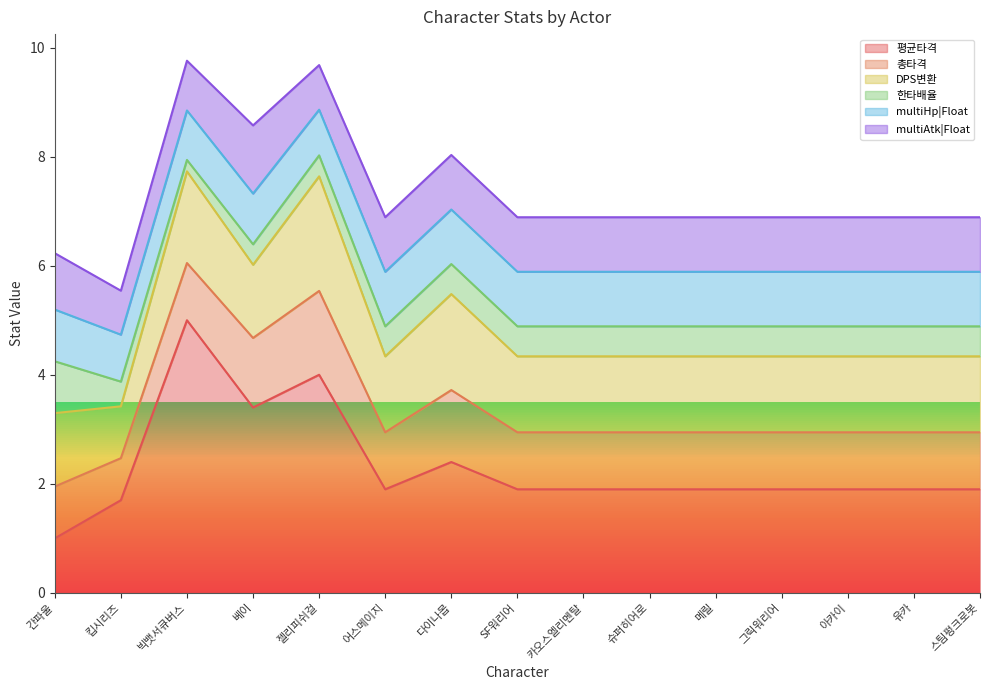

True or false: 총타격 and multiAtk|Float intersect in this chart.

True